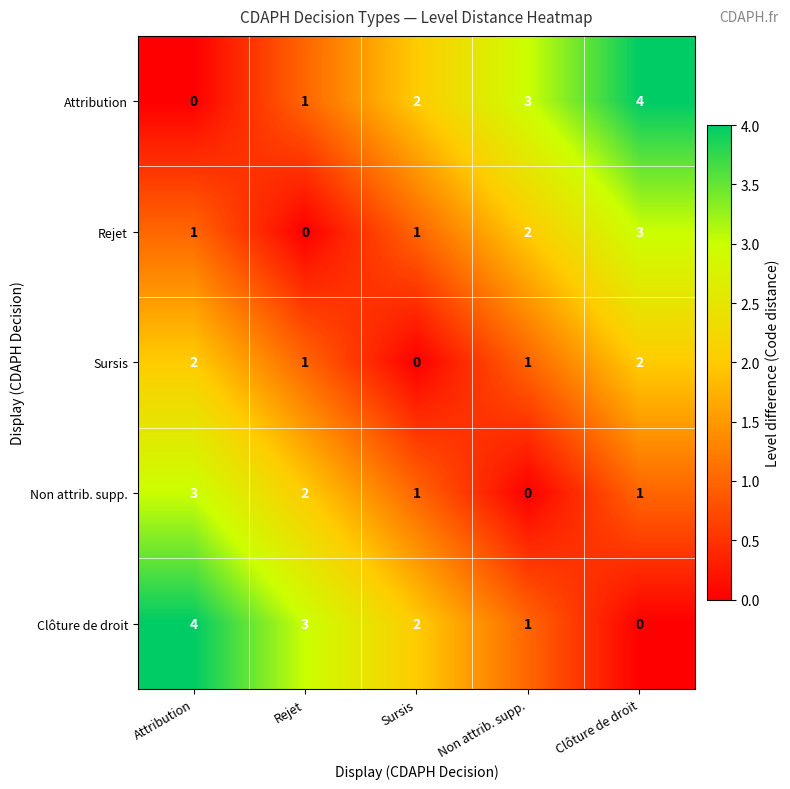

What is the spread (max minus min) of values at Attribution?

4